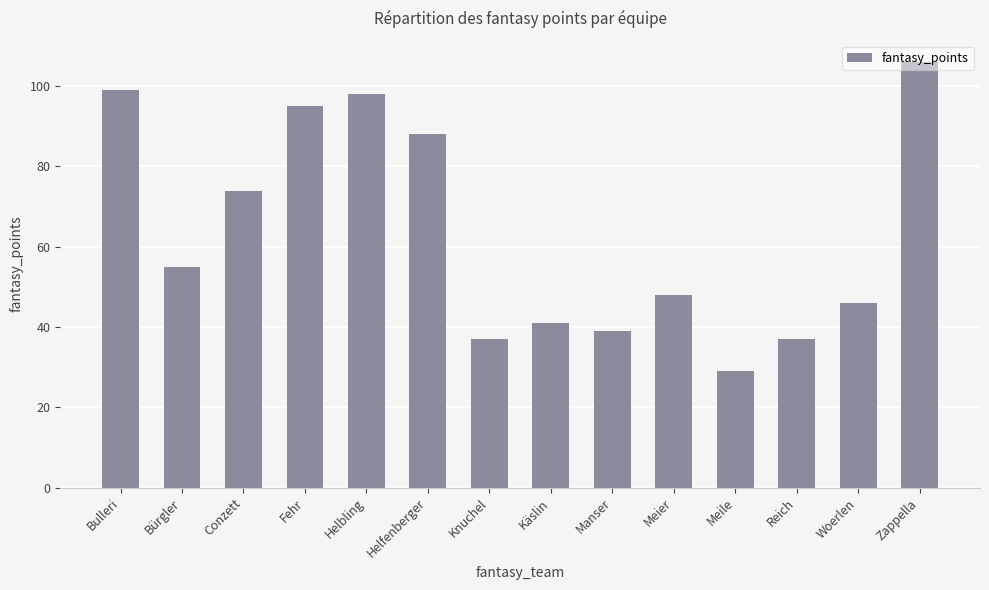

Reading left to right, extract all data points from this chart.

99	55	74	95	98	88	37	41	39	48	29	37	46	106